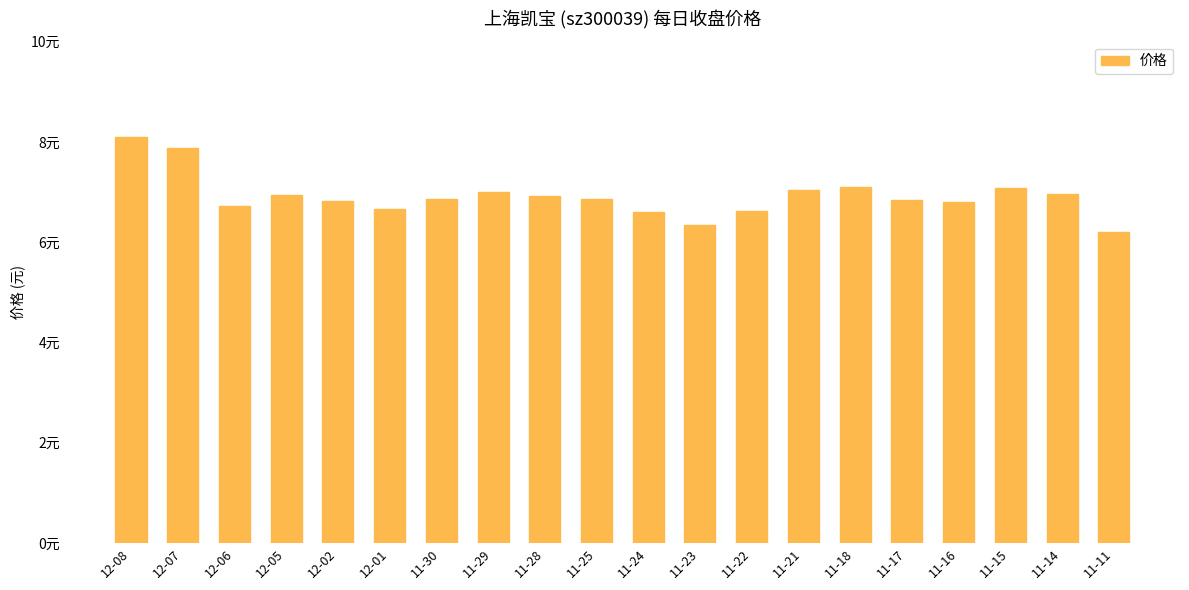

The chart shows a value of 3.0 at 11-17. True or false?

False